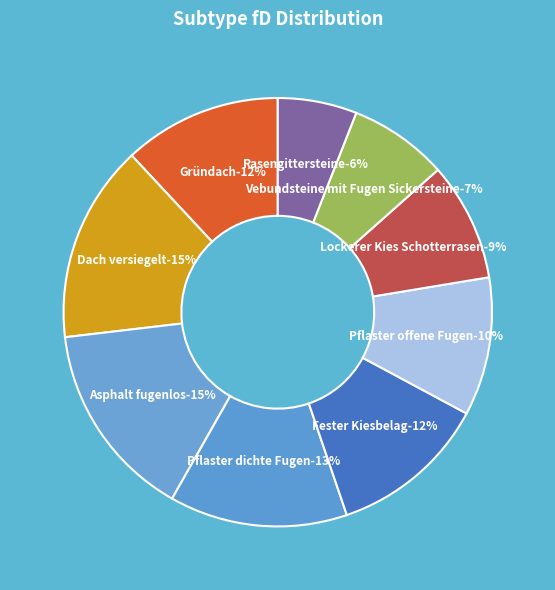

To the nearest percent, what percentage of the pie is Lockerer Kies Schotterrasen?

9%